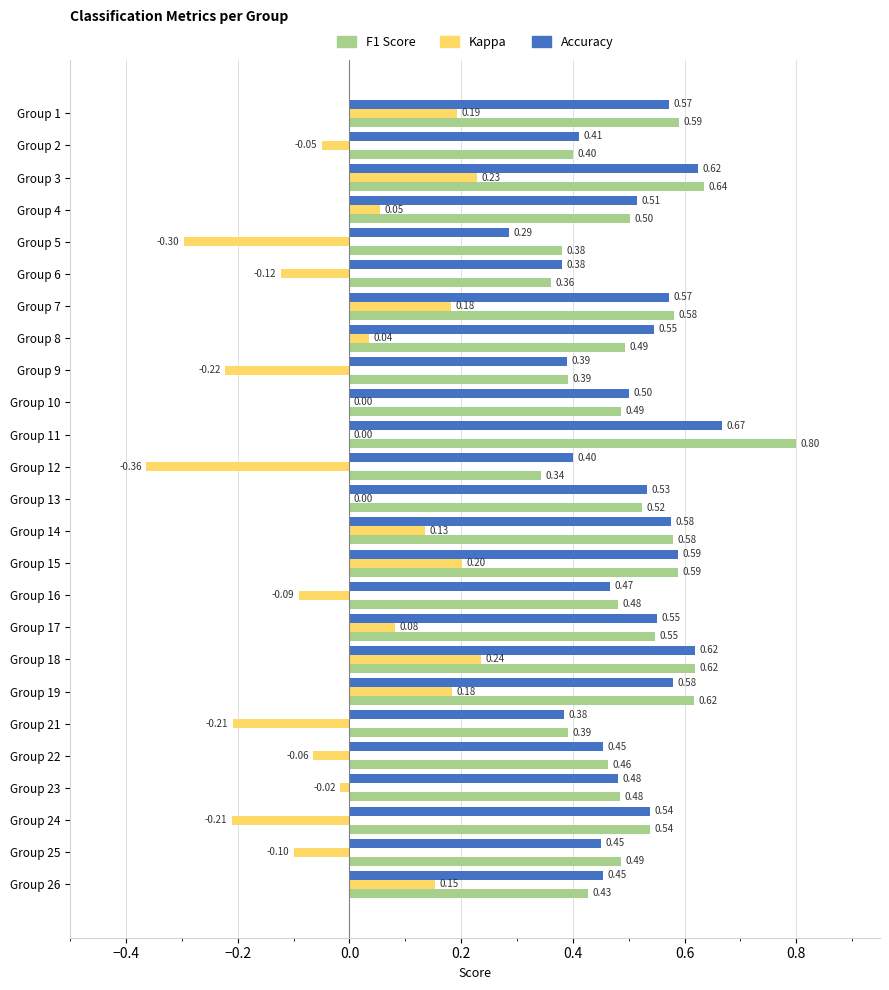

At which category is the sum across all series the highest?

Group 3